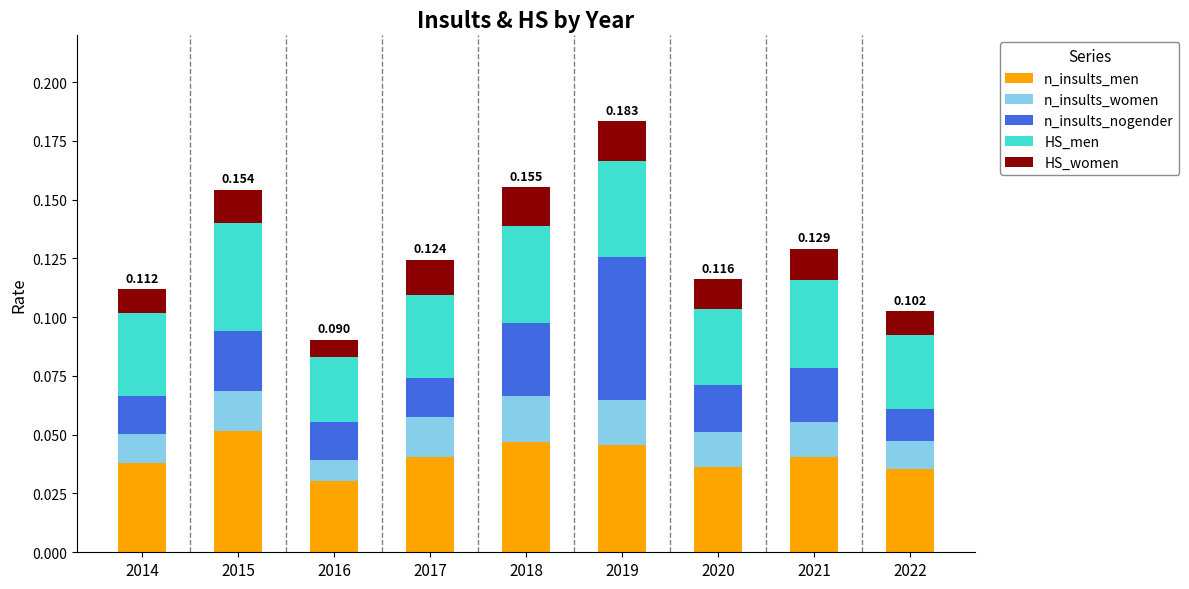

The n_insults_nogender series shows 0.0 at 2015. True or false?

True